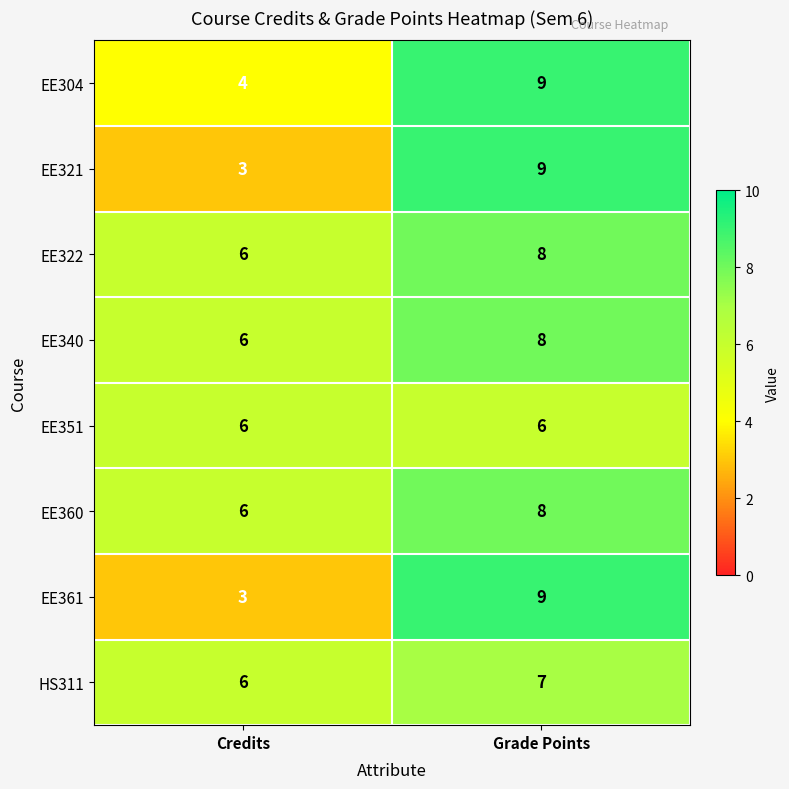

Which category has the highest value across all series?

Grade Points